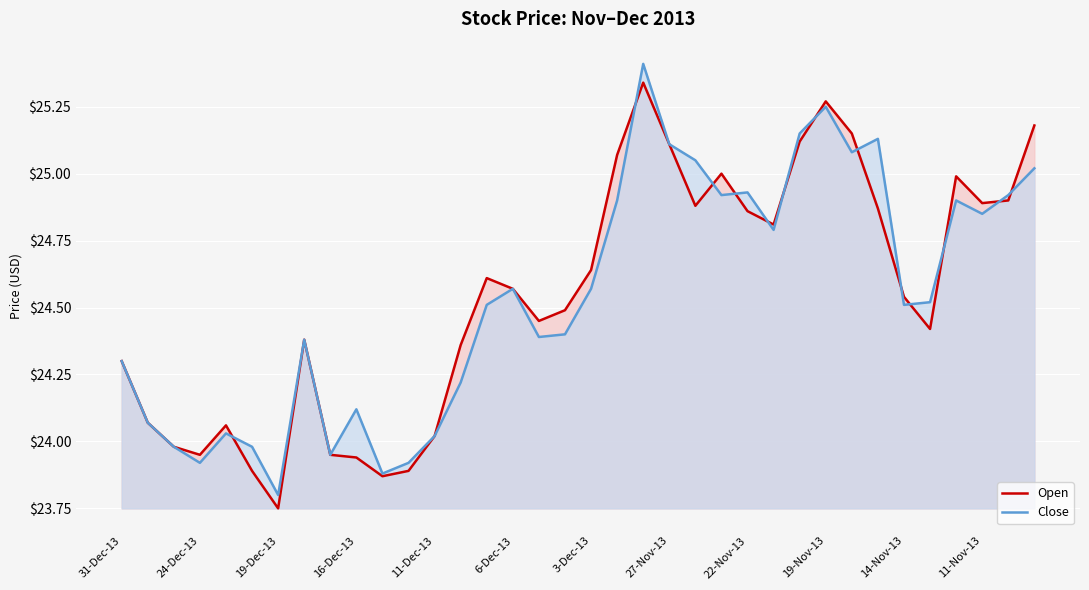

What is the difference between the second highest and minimum values in the Open series?

1.5